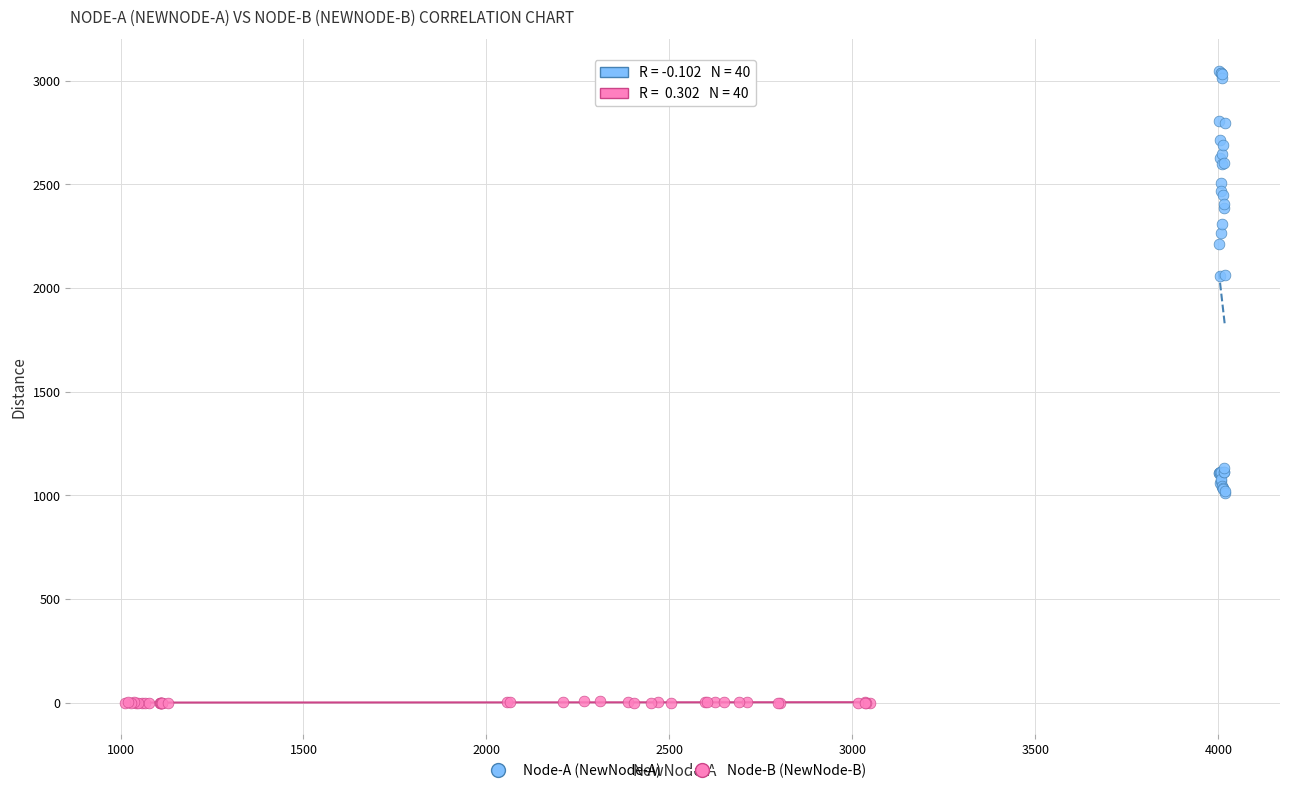

Which series has the largest Y range (max minus min)?

Node-A (NewNode-A)